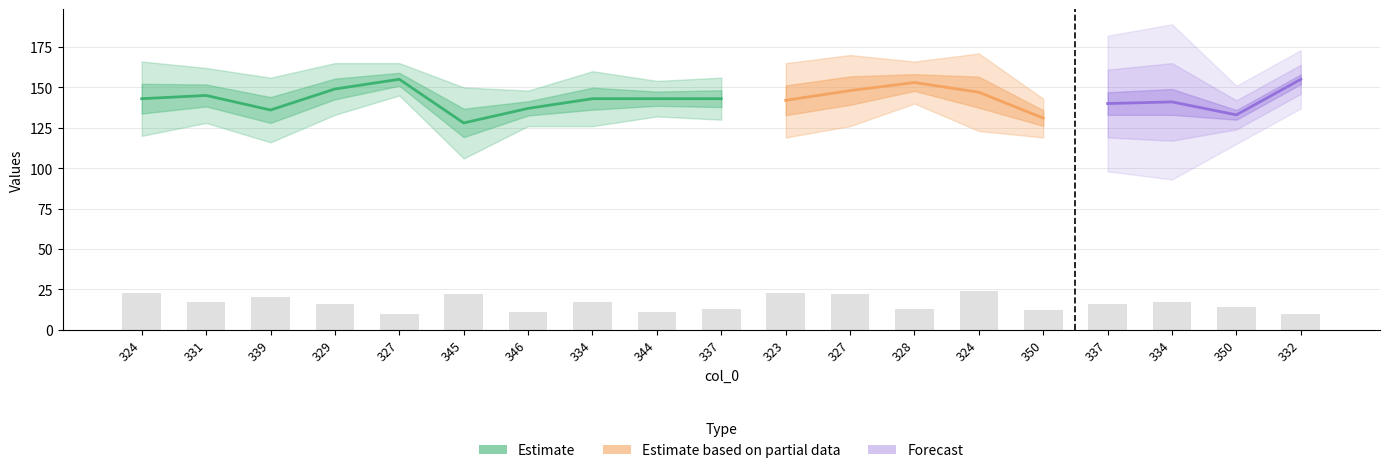

Read the col_1 value at 334, to the nearest 10.

20